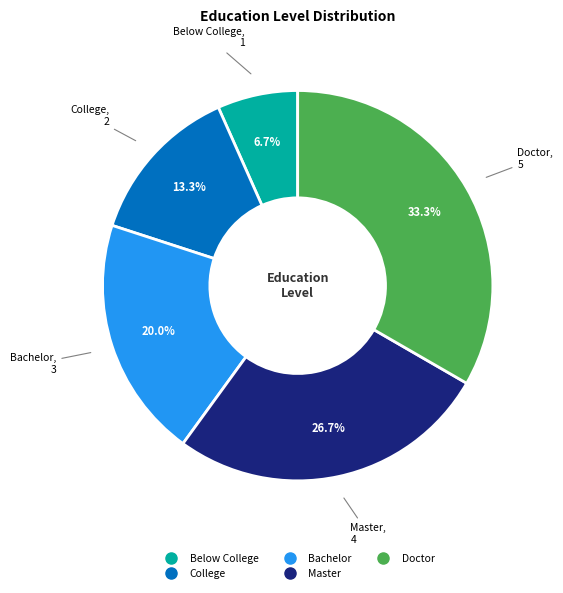

To the nearest percent, what is the average slice percentage?

20%